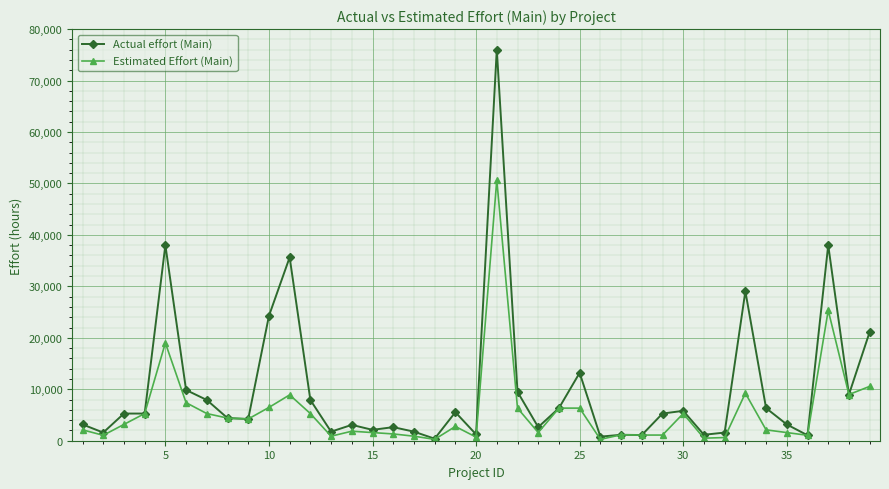

How many series are shown in this chart?

2